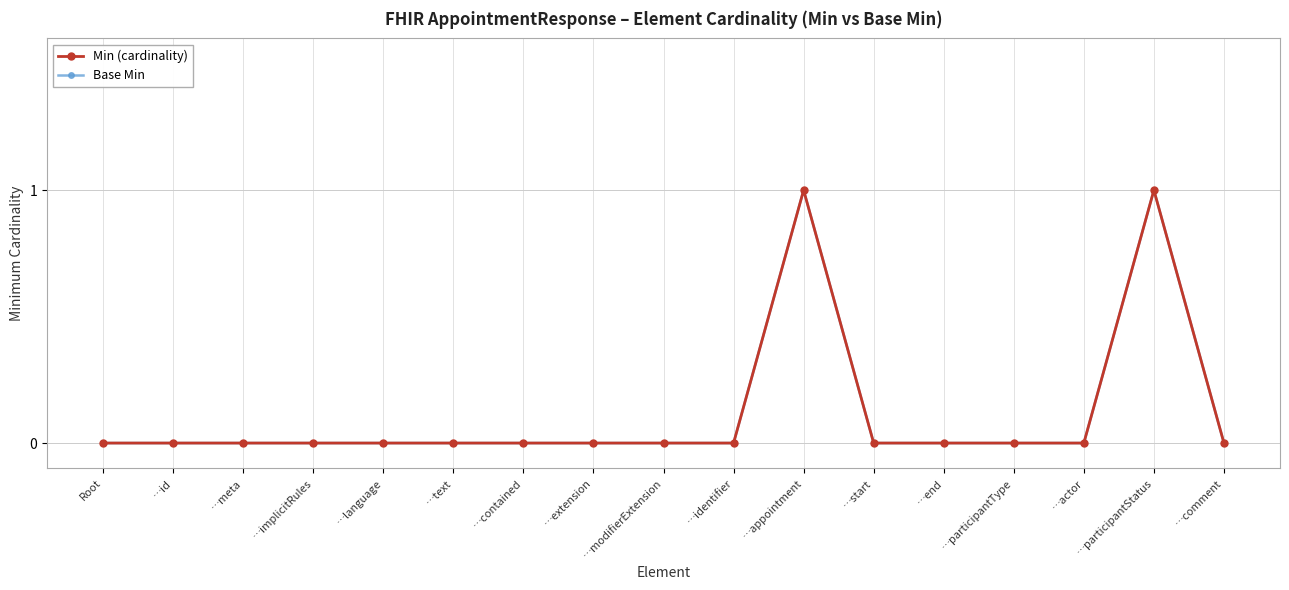

At which category is the sum across all series the highest?

…appointment